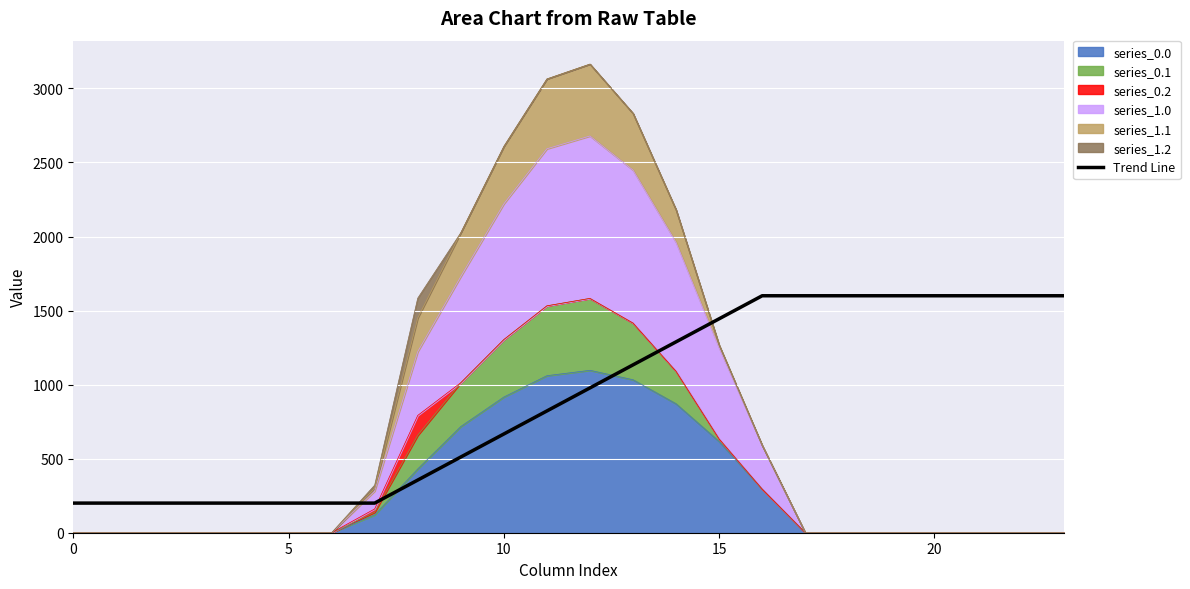

The value at 5 is 200.0. True or false?

True